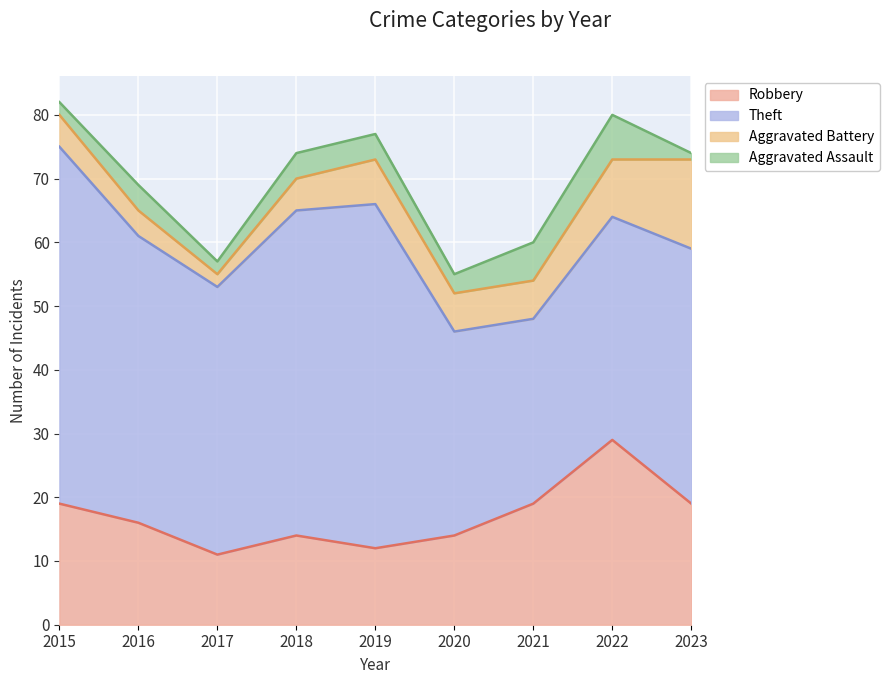

List the labels in order of Theft value, smallest first.

2021, 2020, 2022, 2023, 2017, 2016, 2018, 2019, 2015